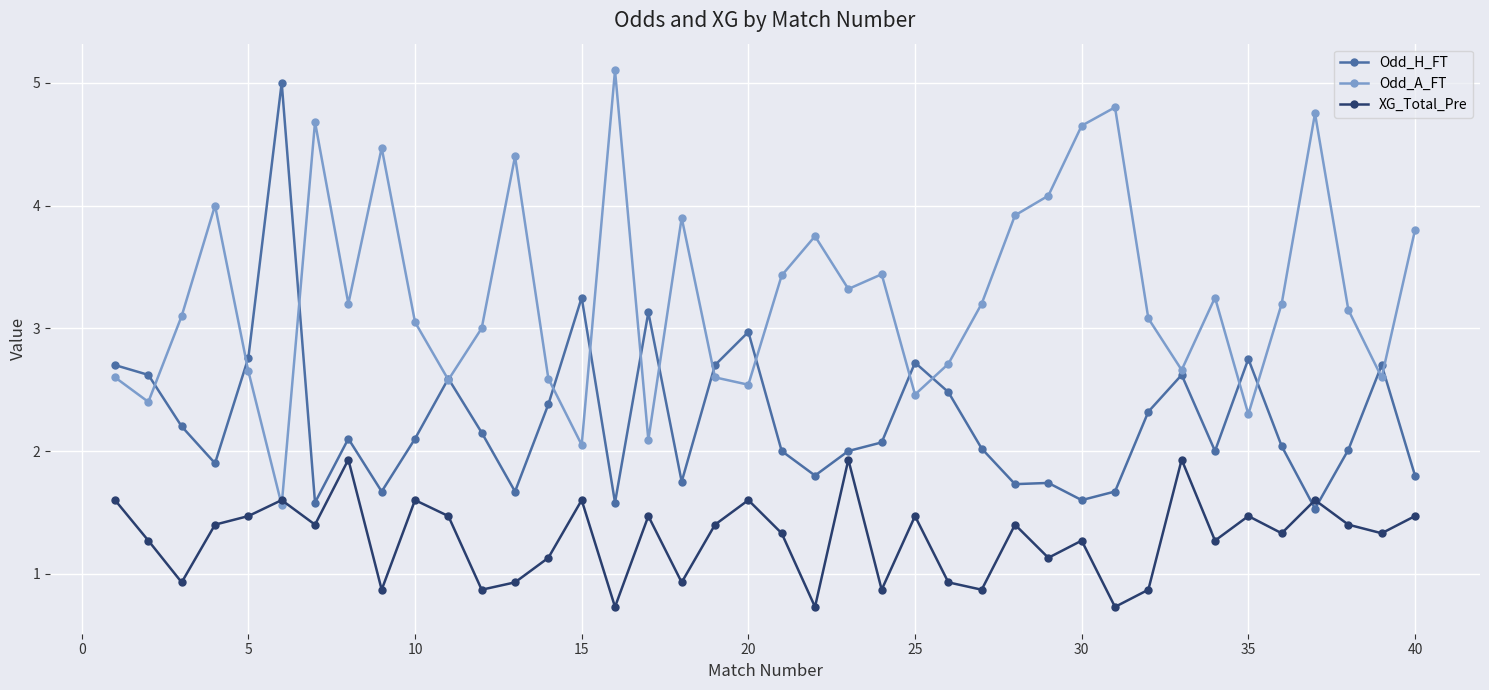

Which series has the largest total across all categories?

Odd_A_FT